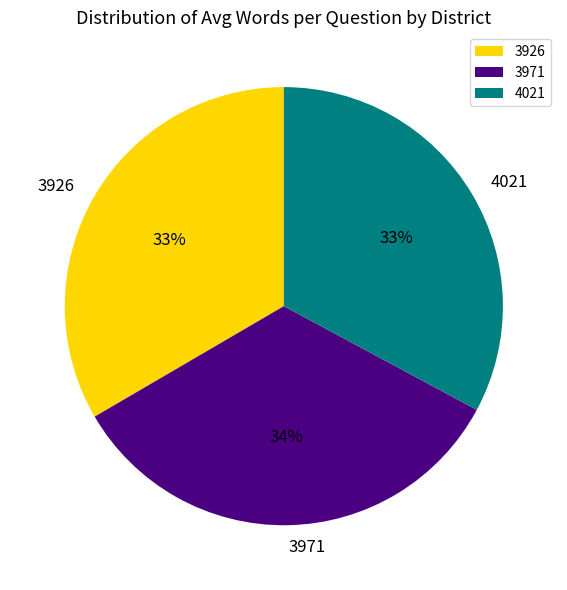

True or false: 4021 accounts for 33% of the total.

True